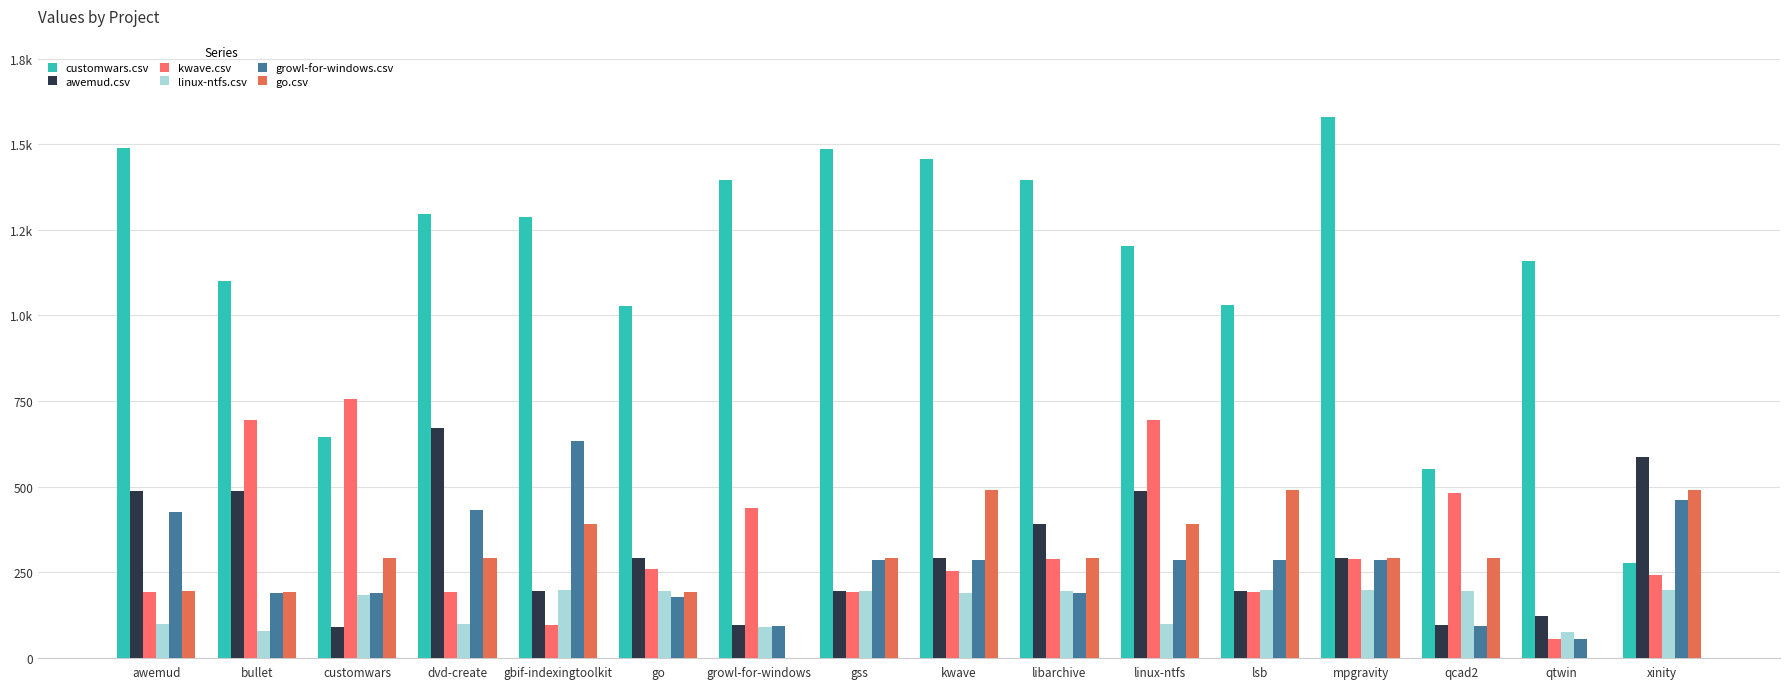

Are the bars horizontal?

No